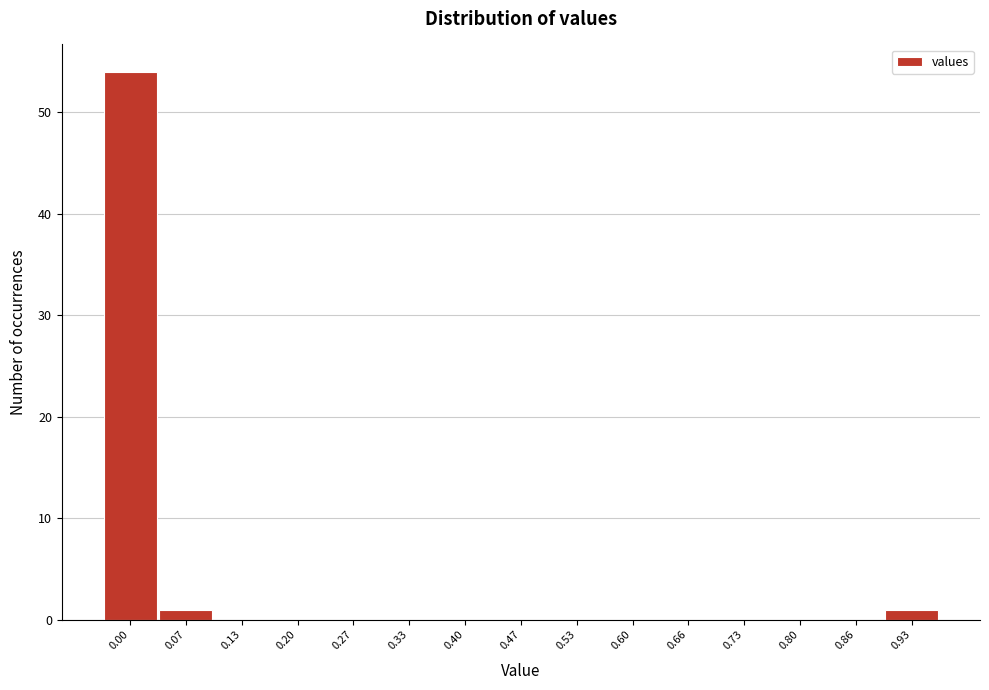

Reading left to right, extract all data points from this chart.

0.00=54	0.07=1	0.13=0	0.20=0	0.27=0	0.33=0	0.40=0	0.47=0	0.53=0	0.60=0	0.66=0	0.73=0	0.80=0	0.86=0	0.93=1